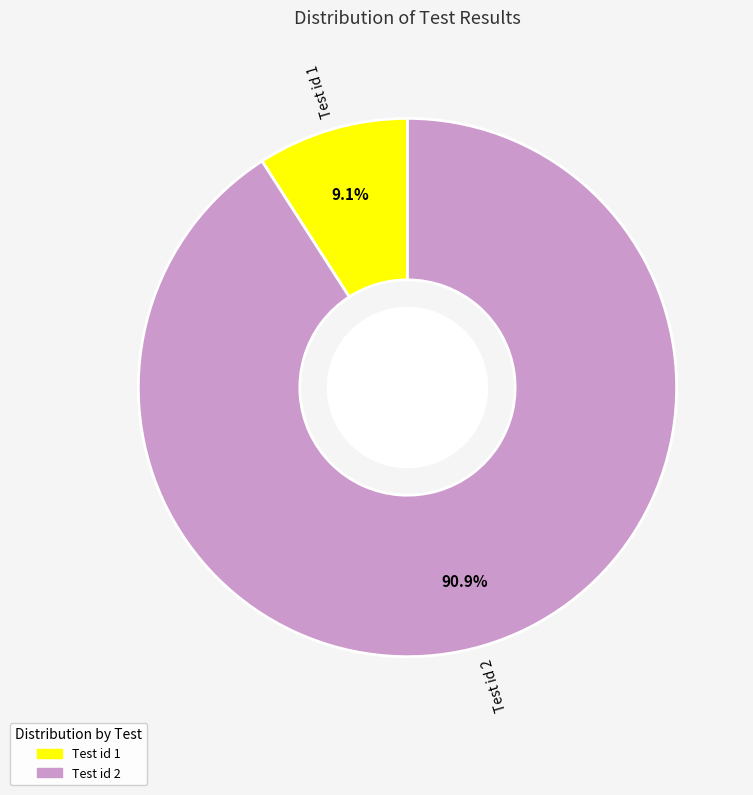

To the nearest percent, what is the average slice percentage?

50%